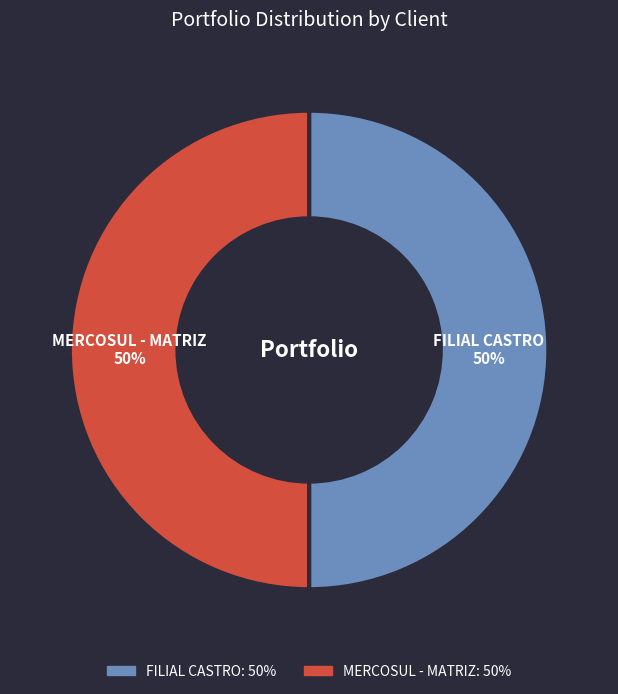

To the nearest percent, what percentage of the pie is MERCOSUL - MATRIZ?

50%